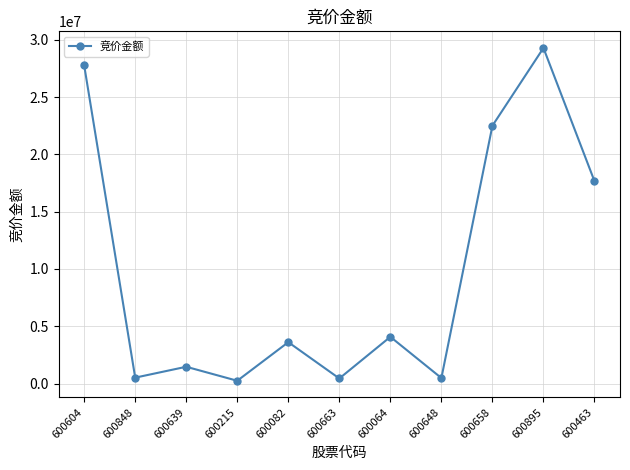

What position from the left is 600463?

11